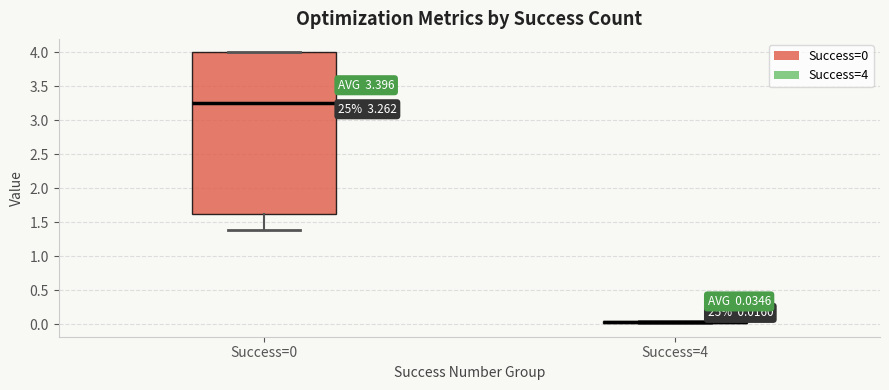

Which box is the tallest, from its lower edge to its upper edge?

Success=0